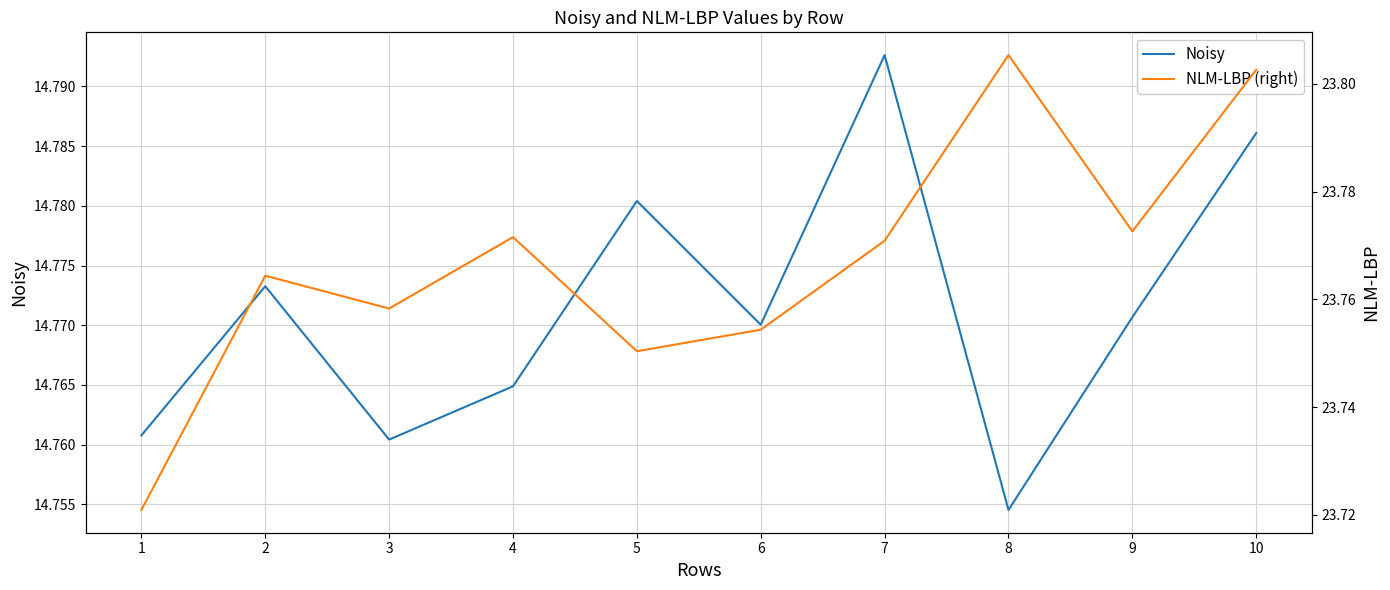

Reading right to left, list all the values displayed in this chart.

Noisy: 14.8	14.8	14.8	14.8	14.8	14.8	14.8	14.8	14.8	14.8
NLM-LBP (right): 23.8	23.8	23.8	23.8	23.8	23.8	23.8	23.8	23.8	23.7